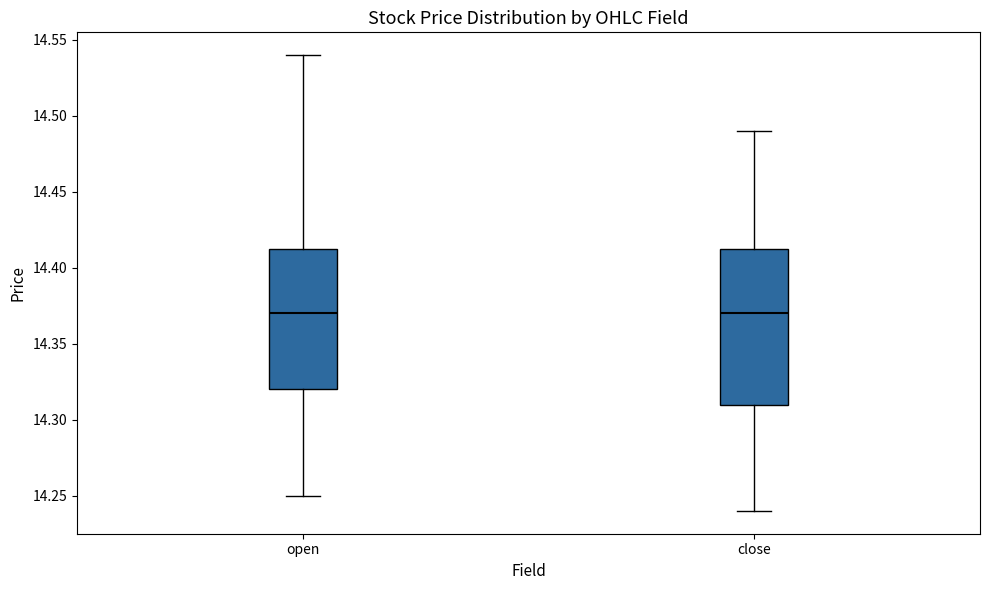

Reading left to right, transcribe this box plot: for each box, give where its median line is, the range the box spans, and where its two whiskers end, as read against the y-axis. The values are not printed on the chart, so give them approximately, as read against the axis.

open: median 14.370, box 14.320 to 14.415, whiskers 14.250 to 14.540
close: median 14.370, box 14.310 to 14.415, whiskers 14.240 to 14.490